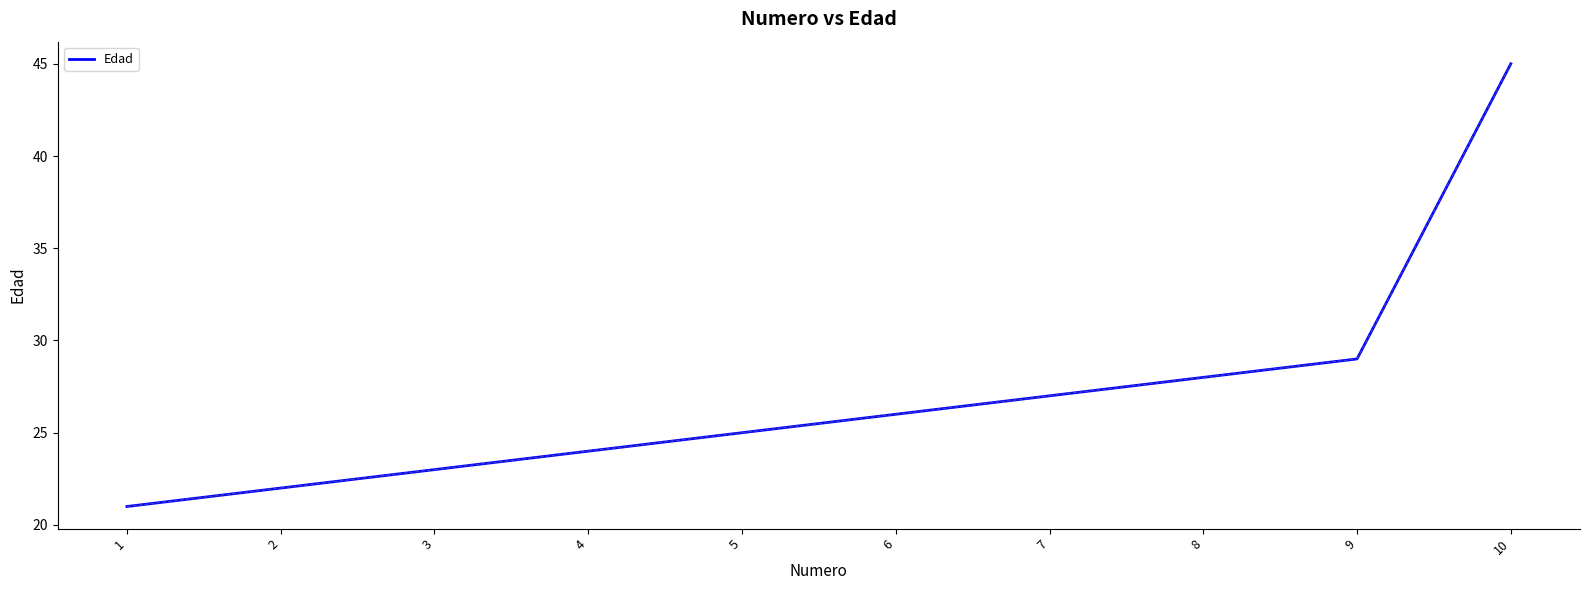

How many values are below 26?

5